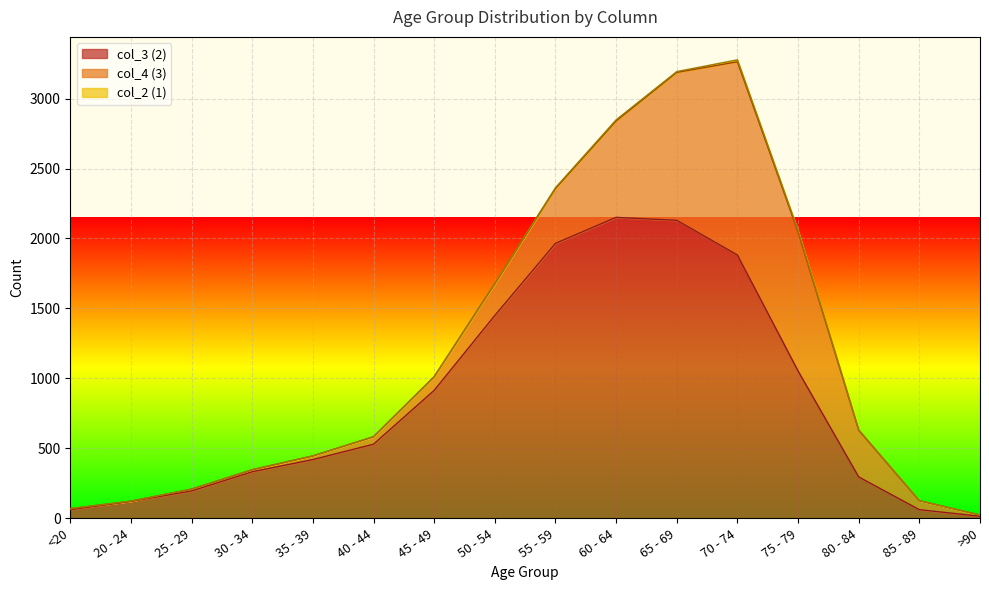

Rank the categories by col_3 (2) value from highest to lowest.

60 - 64, 65 - 69, 55 - 59, 70 - 74, 50 - 54, 75 - 79, 45 - 49, 40 - 44, 35 - 39, 30 - 34, 80 - 84, 25 - 29, 20 - 24, <20, 85 - 89, >90